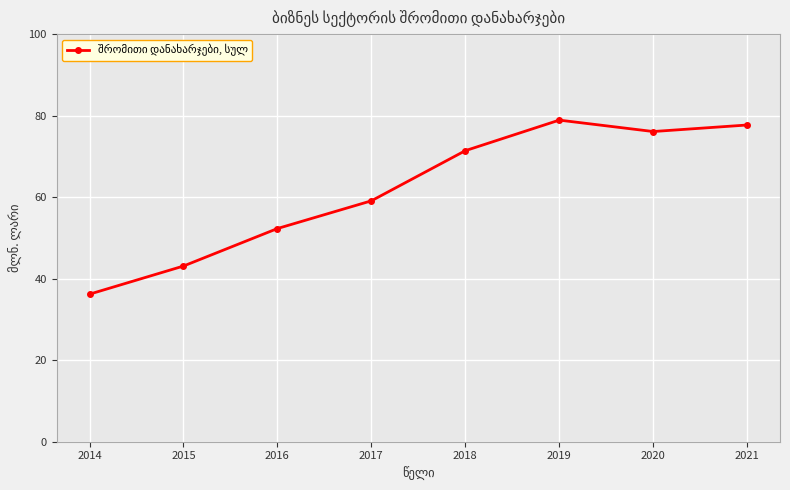

Reading left to right, what are all the values shown in this chart?

36.2	43.1	52.3	59.1	71.4	78.9	76.1	77.7